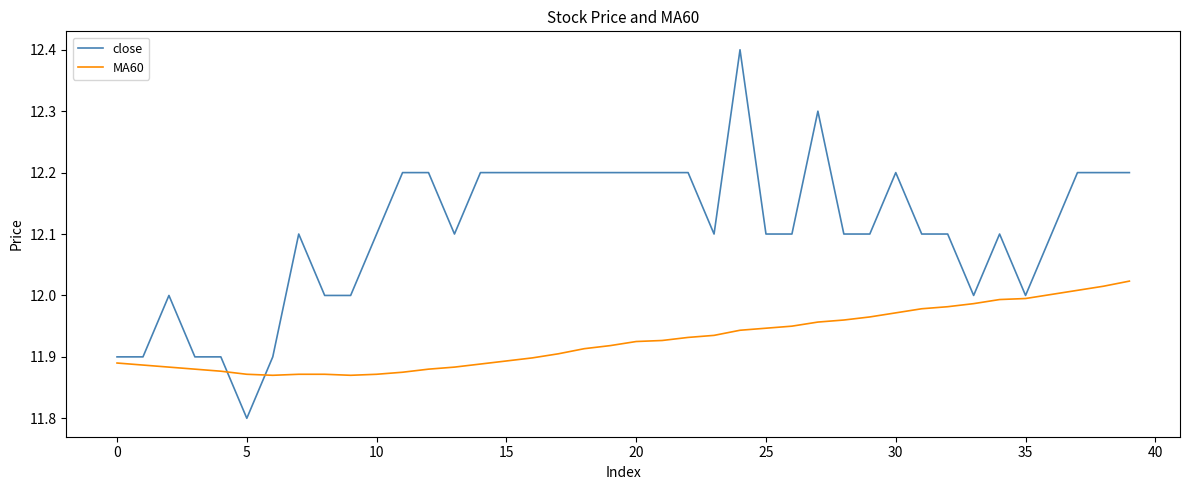

What is the difference between the maximum and second lowest values in the close series?

0.5